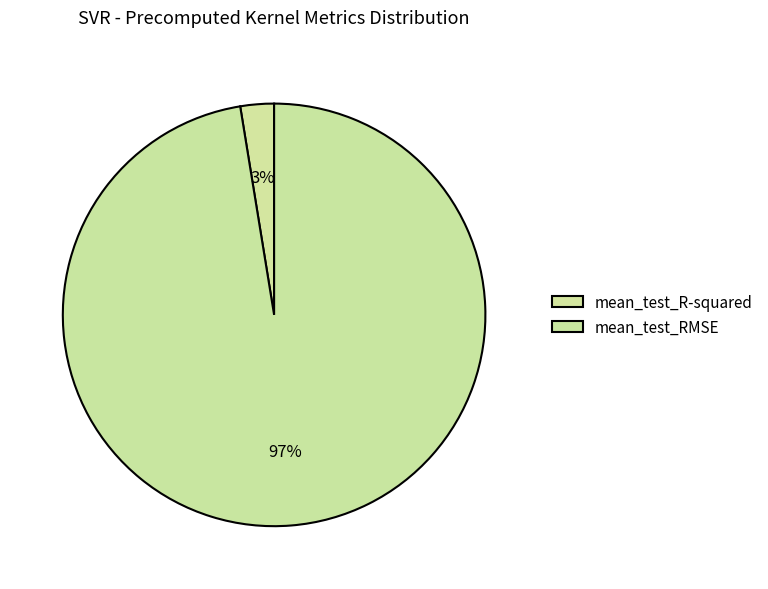

How many segments does this pie chart have?

2